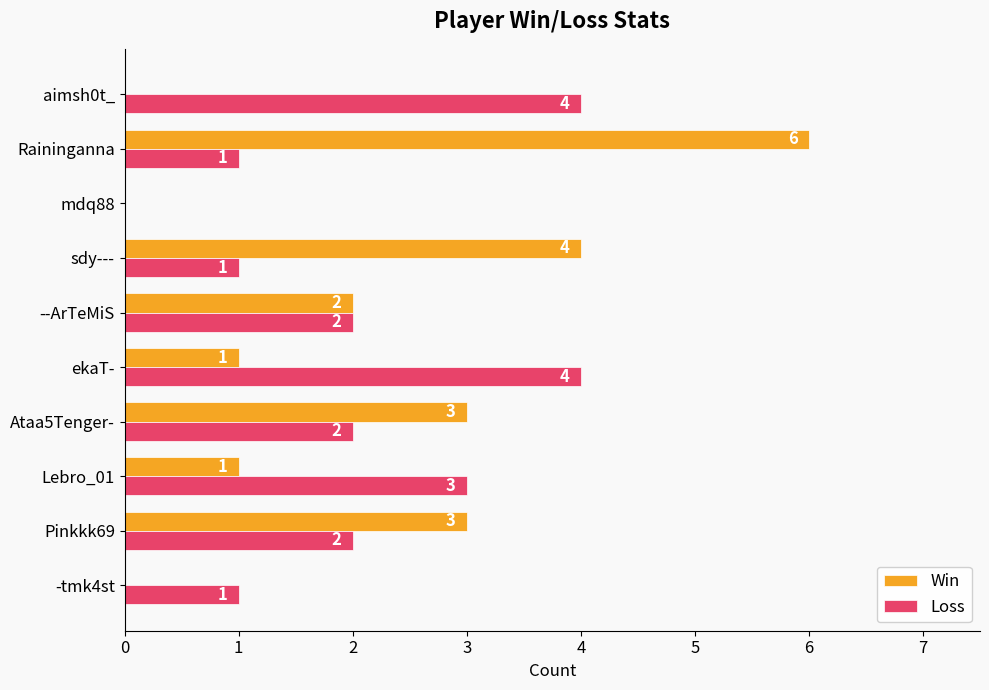

How many Loss values are between 1 and 3?

7